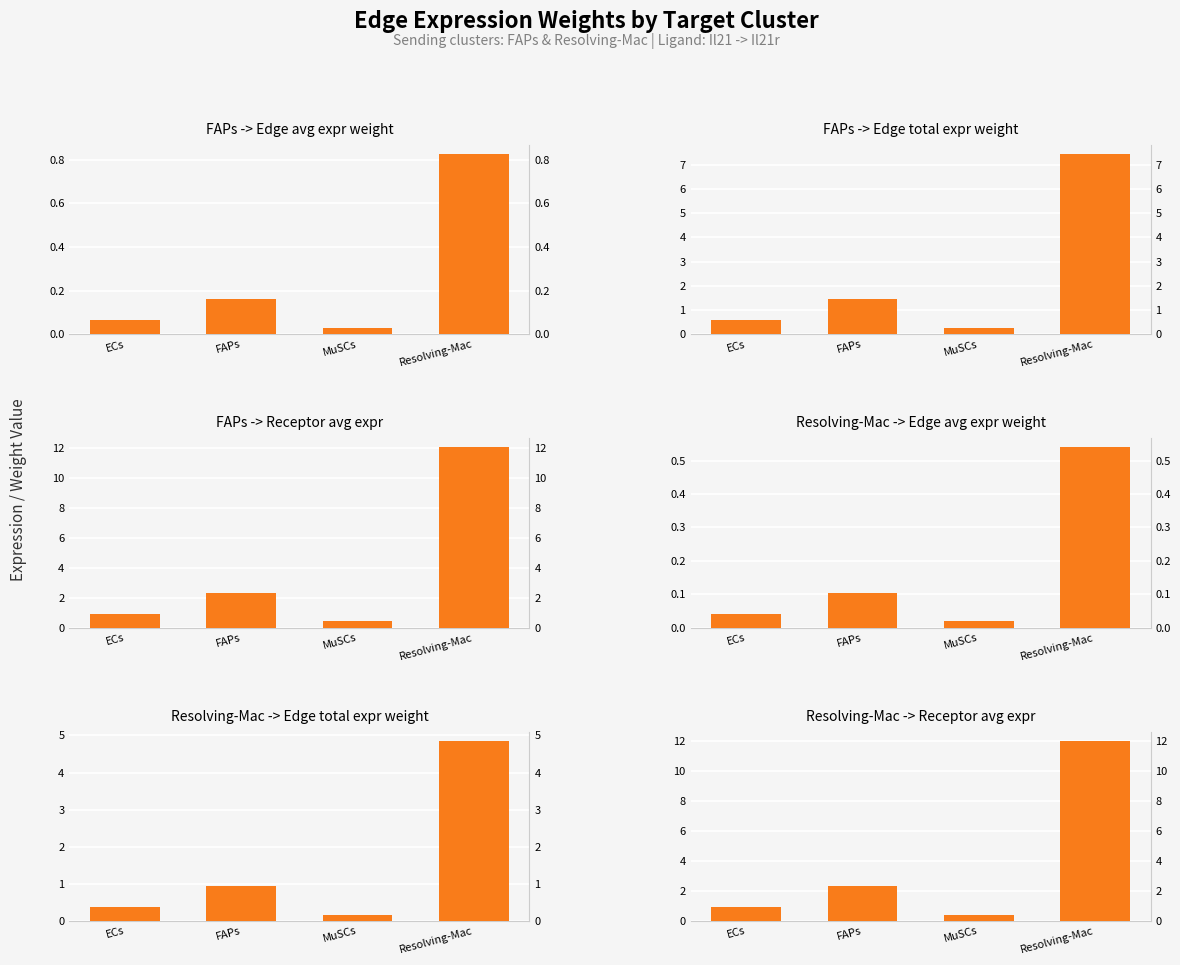

Does the chart contain any negative values?

No